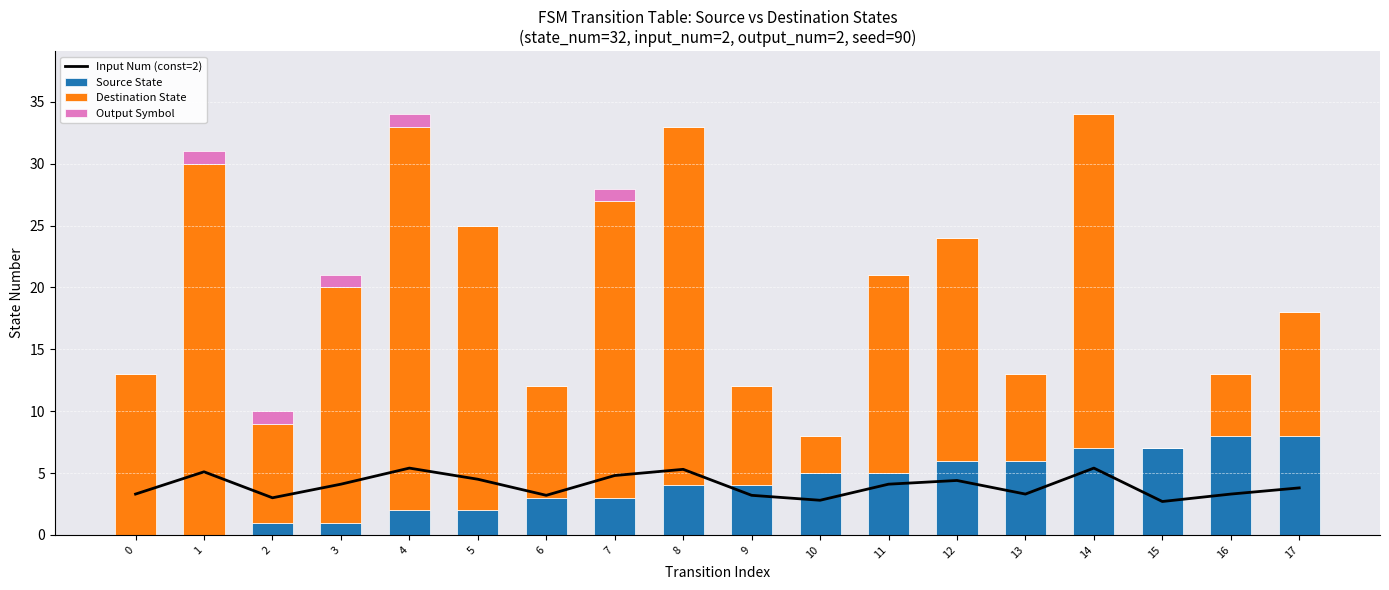

Which series has the largest range (max minus min)?

Destination State